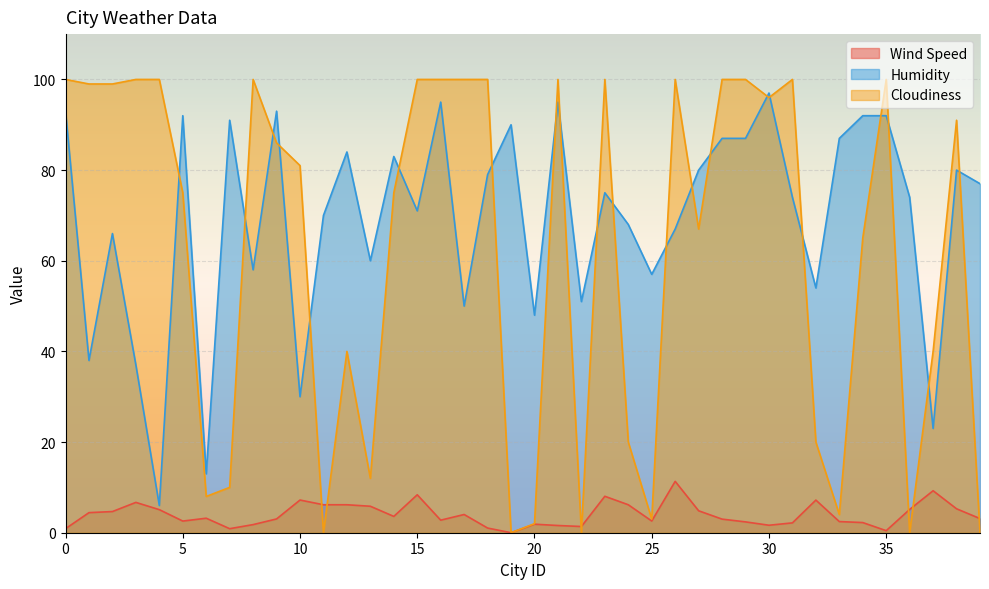

What is the total value across all series at 25?

62.6